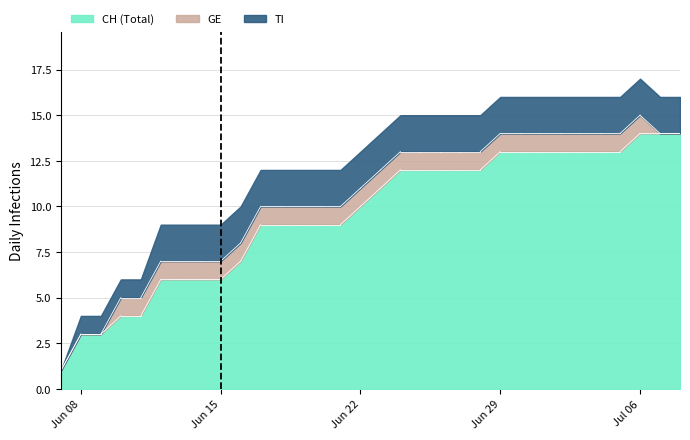

What is the highest value of the CH (Total) series?

14